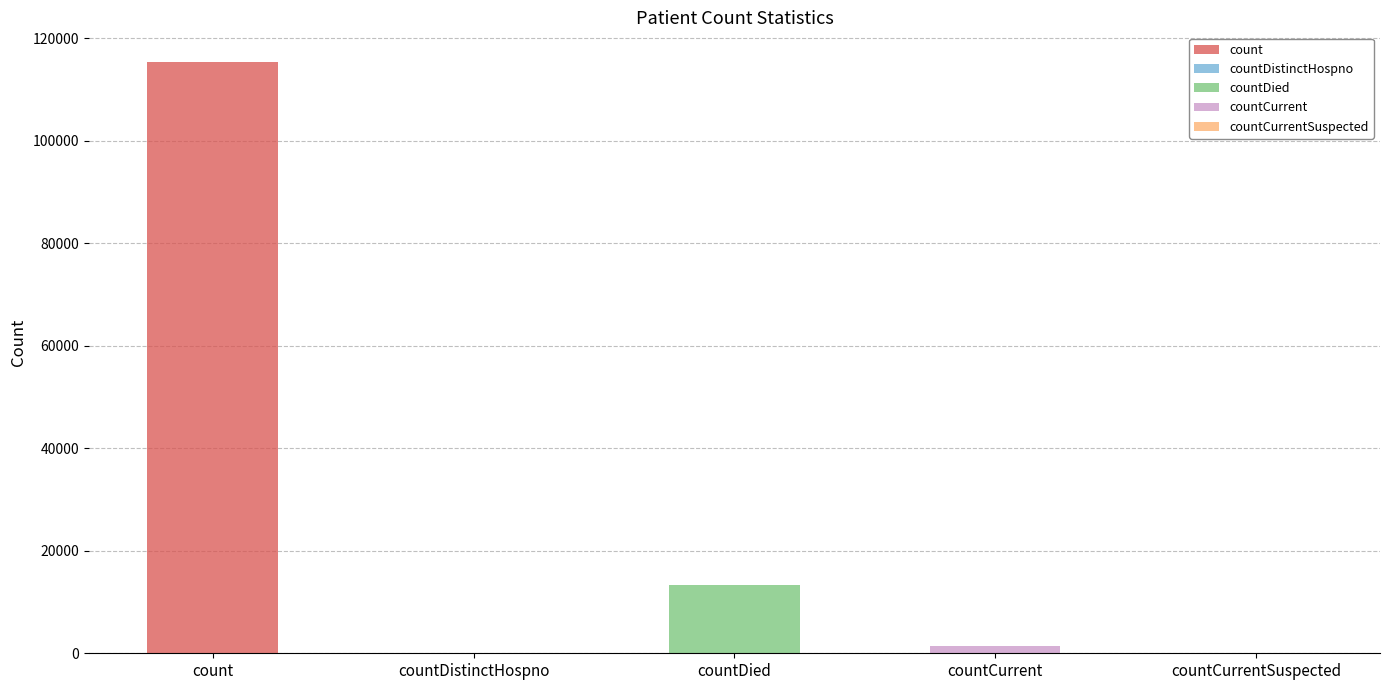

How many values exceed 1383?

2